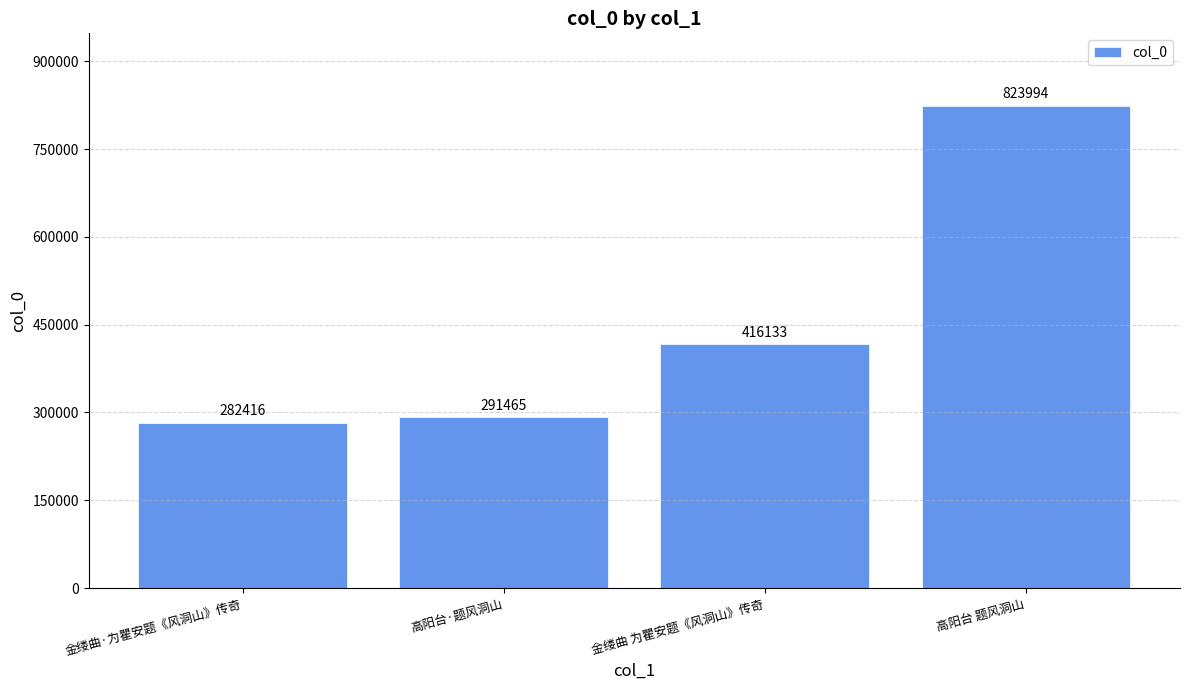

Are the bars horizontal?

No